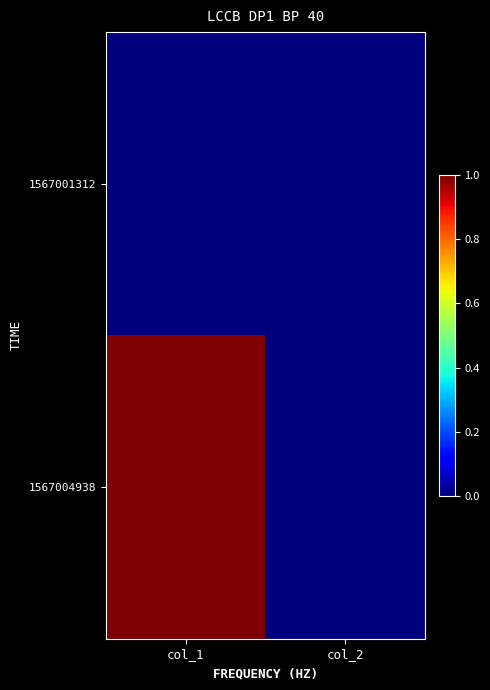

Between col_1 and col_2, which is larger?

col_1